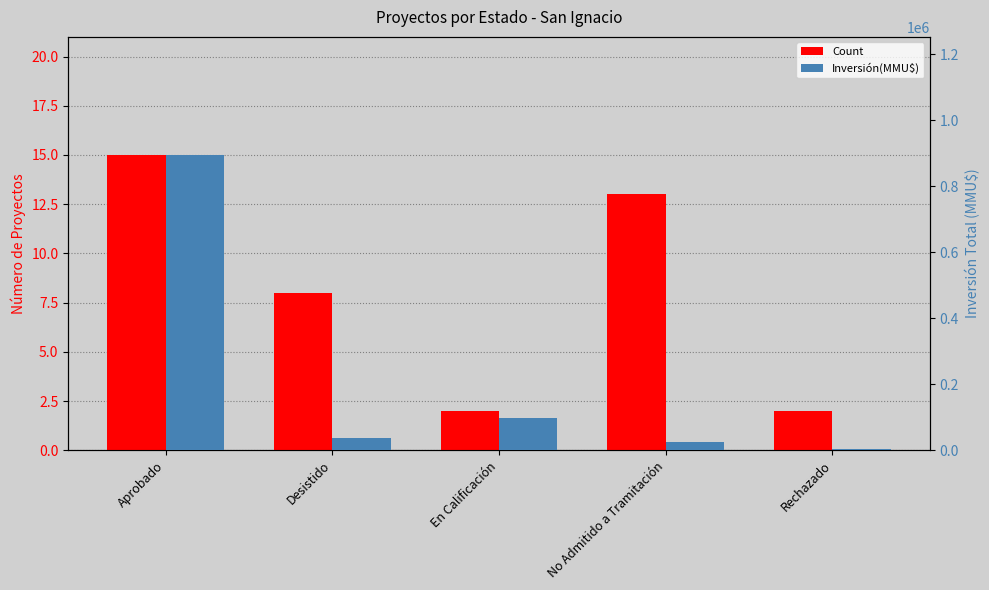

What is the value of the Count bar at the 2nd from the left?

8